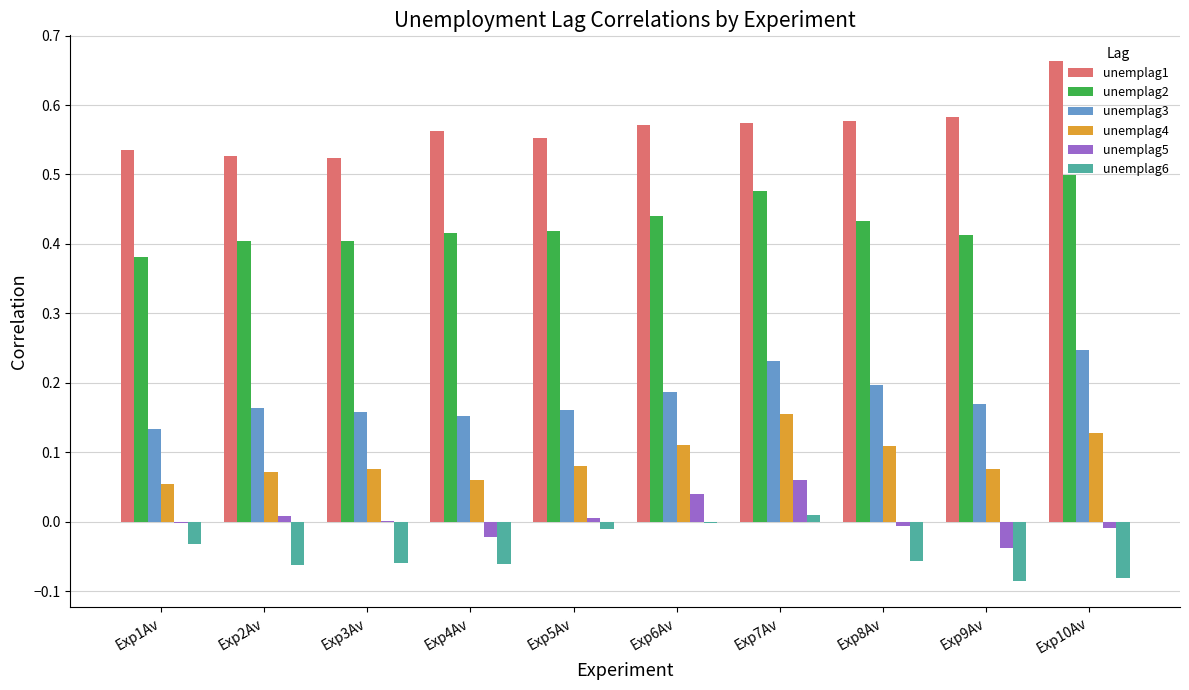

True or false: unemplag1 has a value of 1.0 at Exp9Av.

False